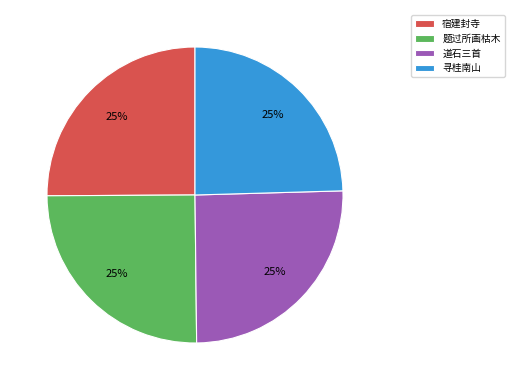

Approximately how many times larger is the value at 道石三首 compared to 宿建封寺?

1.0